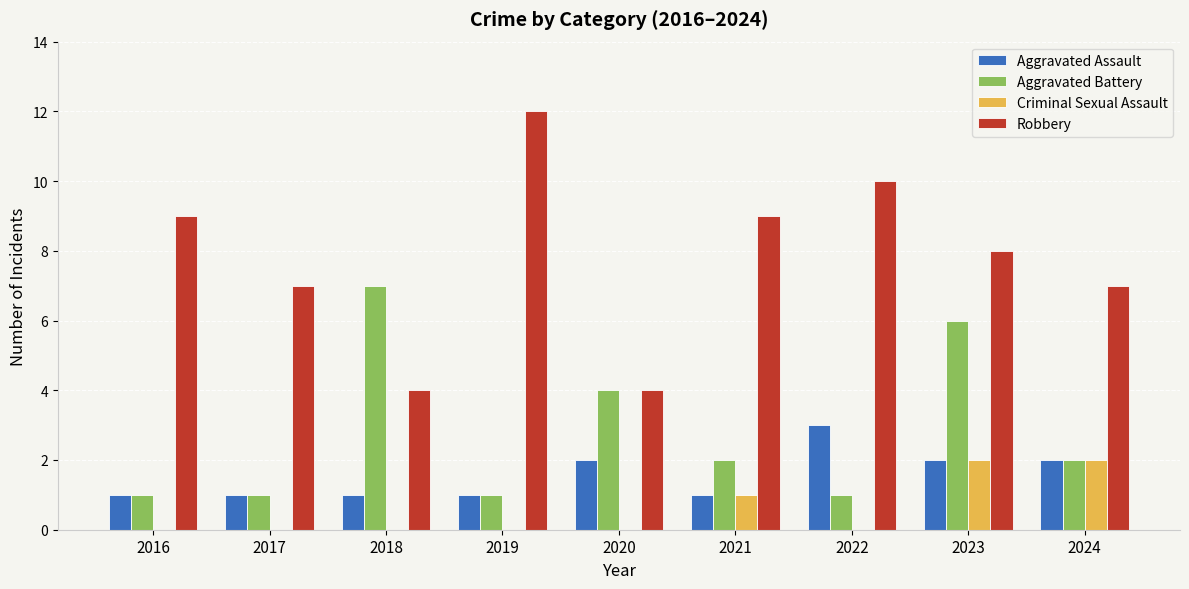

What is the total value across all series at 2023?

18